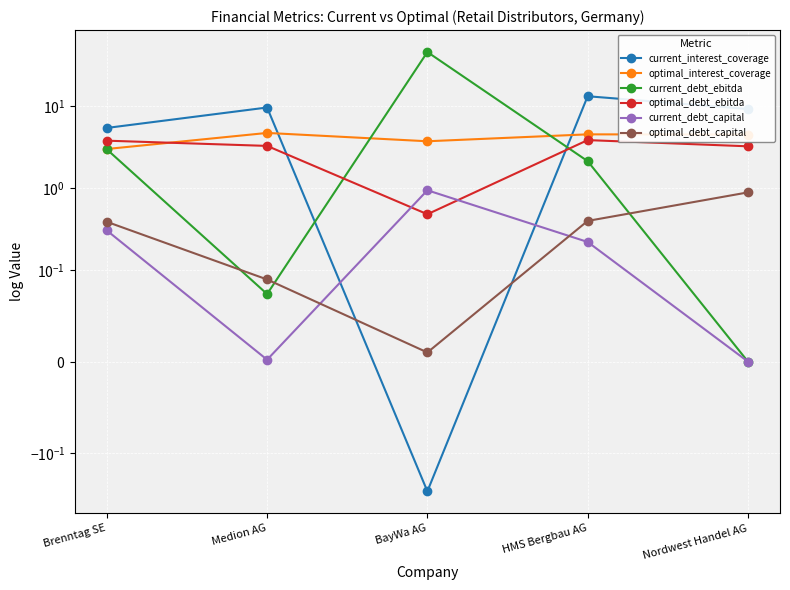

Read the current_debt_ebitda value at Brenntag SE.

3.0